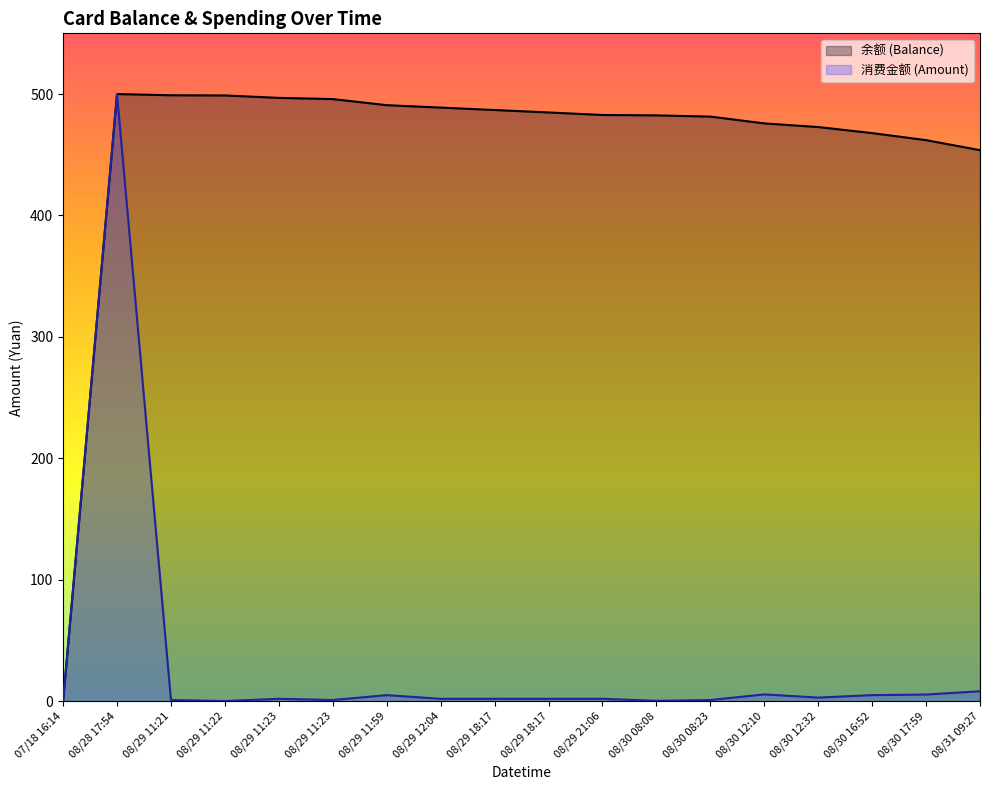

True or false: 余额 (Balance) and 消费金额 (Amount) intersect in this chart.

False